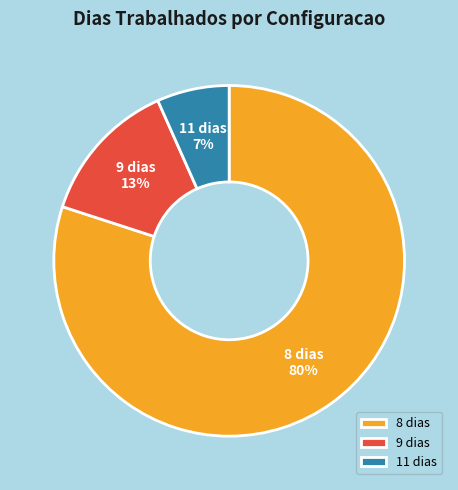

Combined, do 8 dias and 9 dias account for over 50%?

Yes